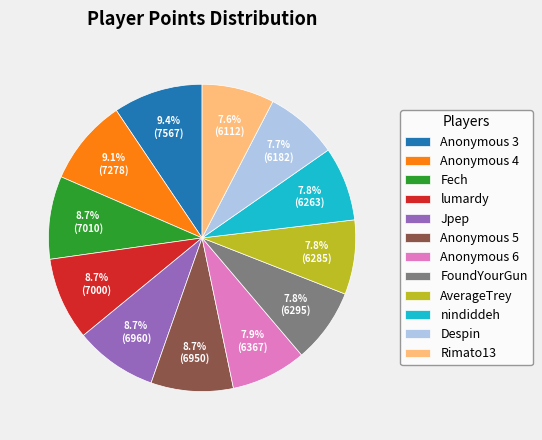

What is the ratio of the value at Jpep to the value at Rimato13?

1.1